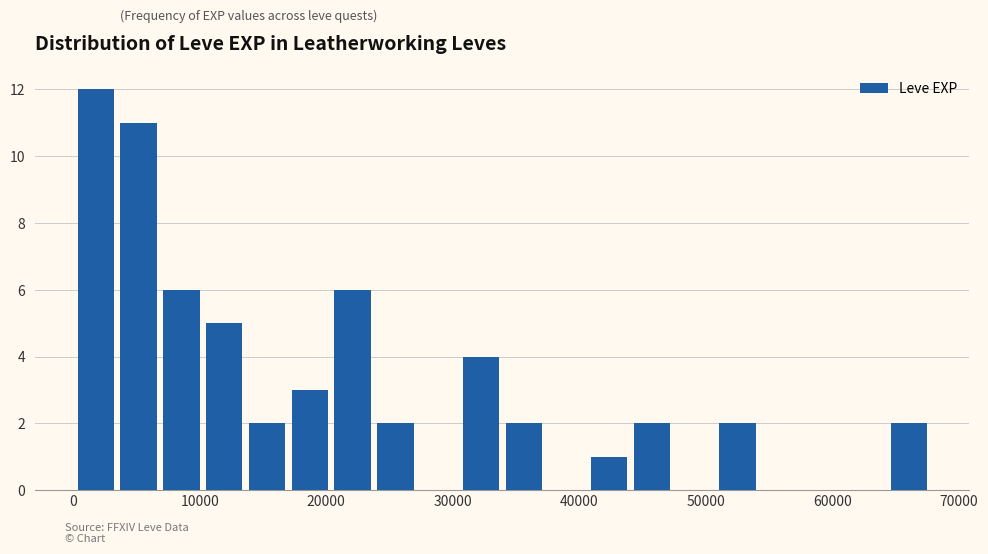

Around what value on the x-axis is the tallest bar? Give the approximate position of its centre, as read against the axis.

2000